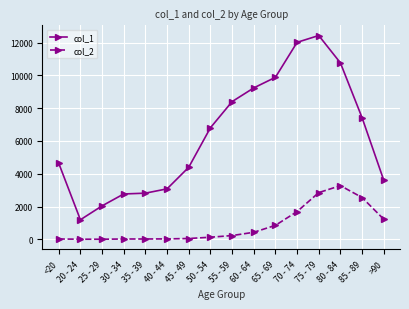

Which series has the widest spread of values?

col_1